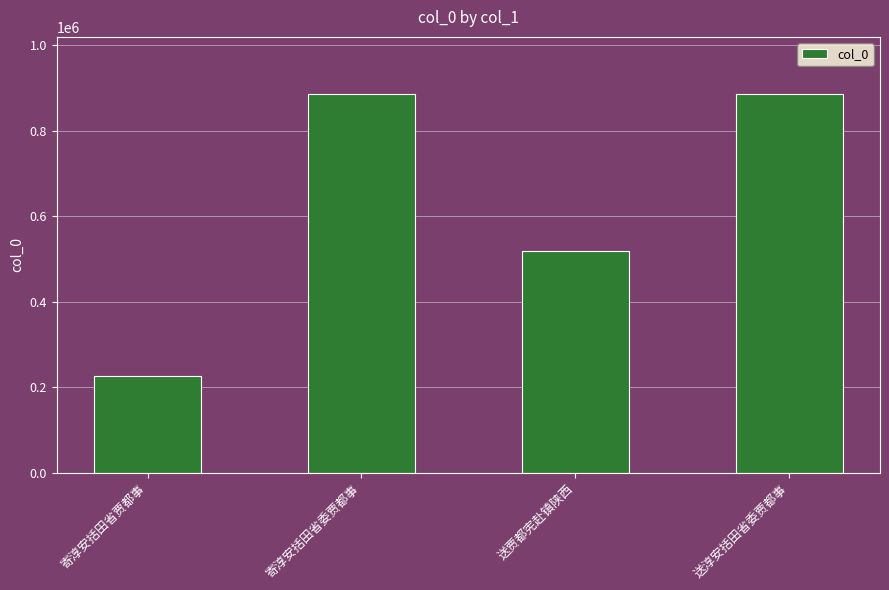

Is it true that the value at 寄淳安括田省贾都事 is 138459?

False